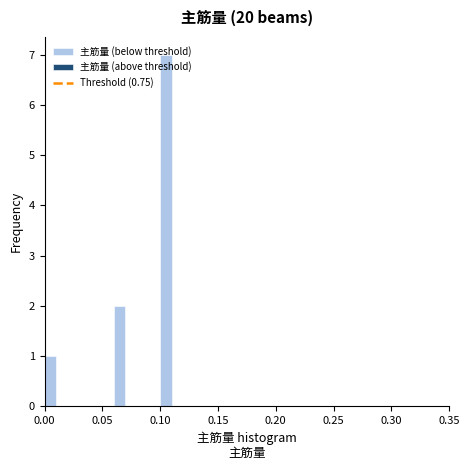

Around what value on the x-axis is the tallest bar? Give the approximate position of its centre, as read against the axis.

0.105